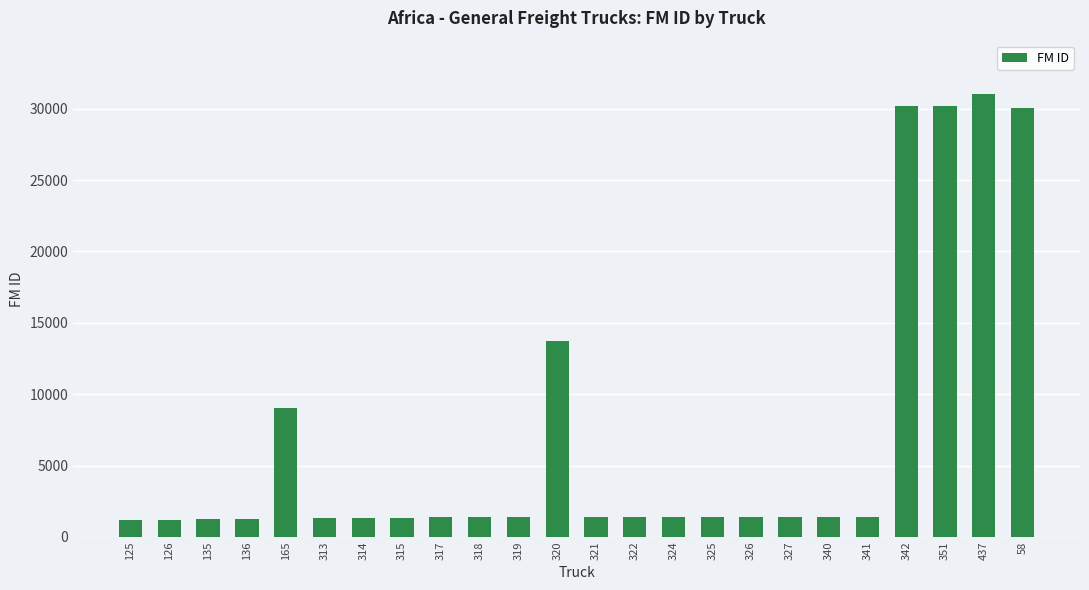

What is the maximum value shown in the chart?

31042